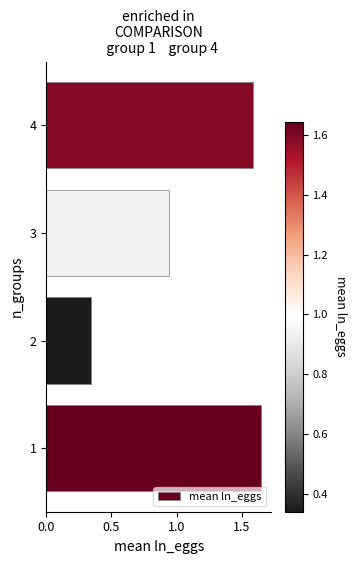

Count the number of categories in the chart.

4